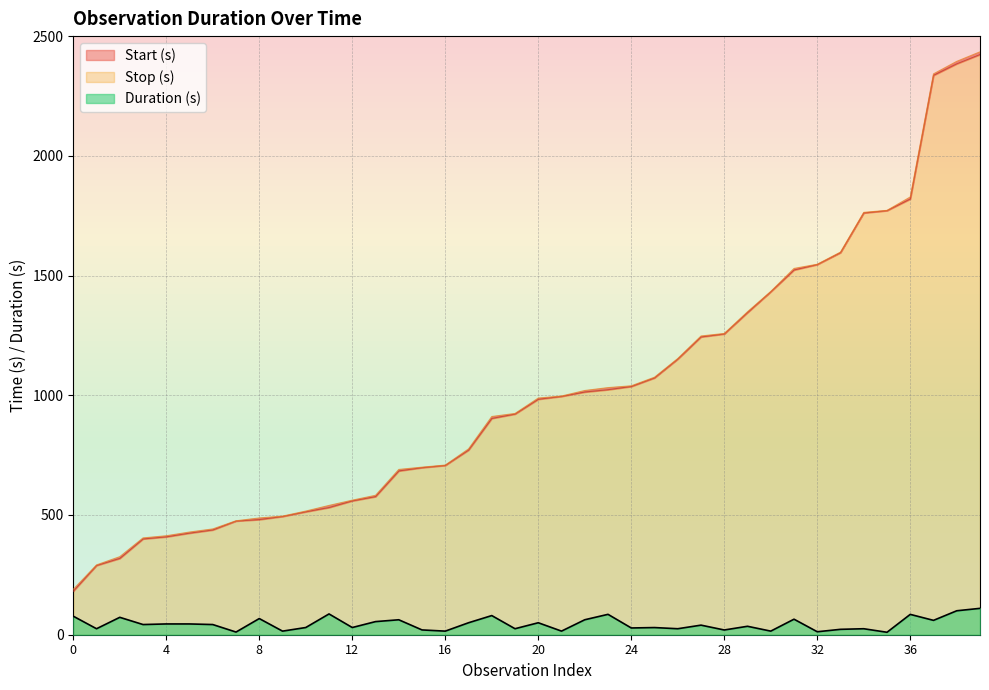

How many values are below 42?

20